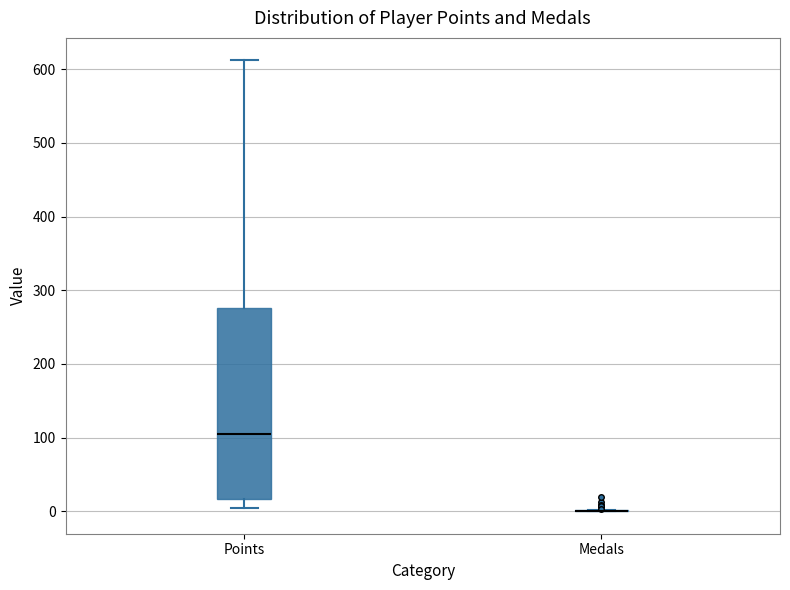

Comparing the boxes themselves (not the whiskers), which one is the tallest?

Points